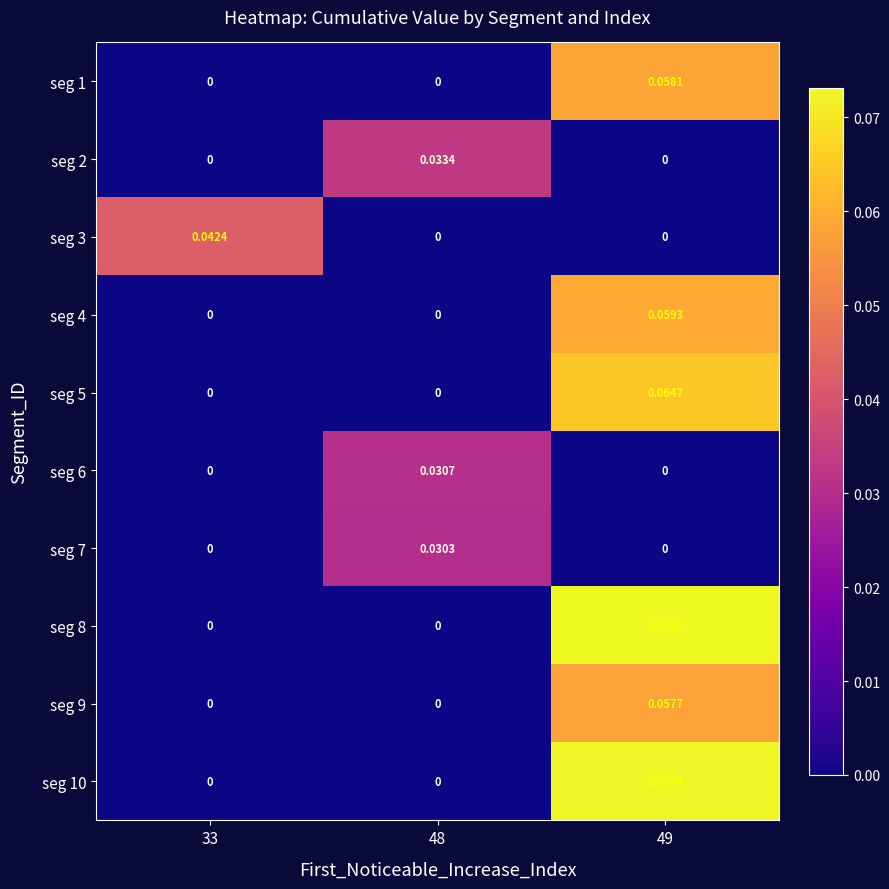

Rank the series by their maximum value, from lowest to highest.

seg 7, seg 6, seg 2, seg 3, seg 9, seg 1, seg 4, seg 5, seg 10, seg 8